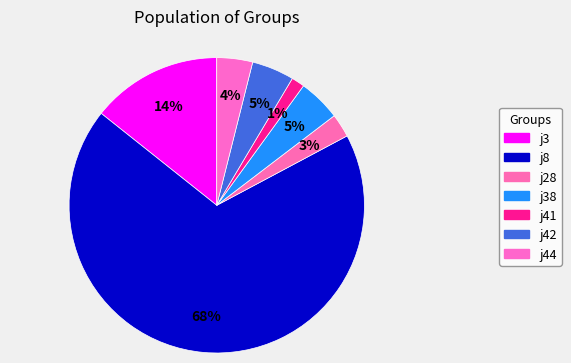

Which has a higher value, j41 or j3?

j3